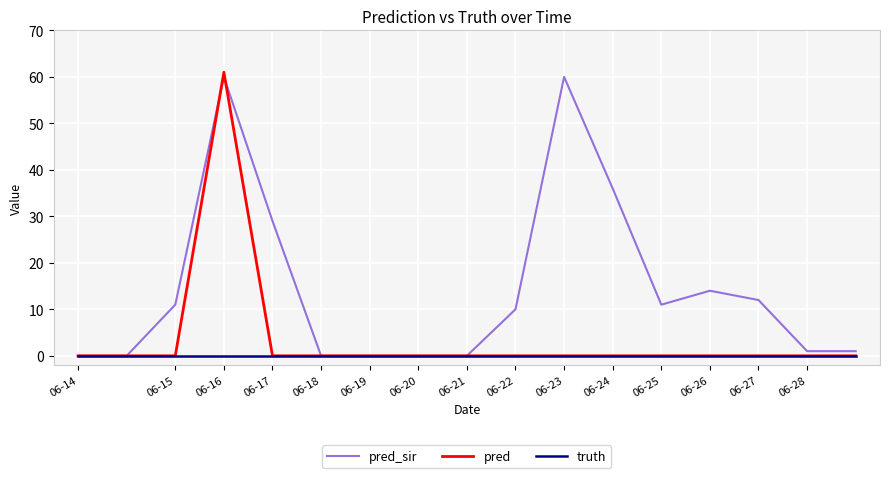

Rank the series by their average value, from highest to lowest.

pred_sir, pred, truth